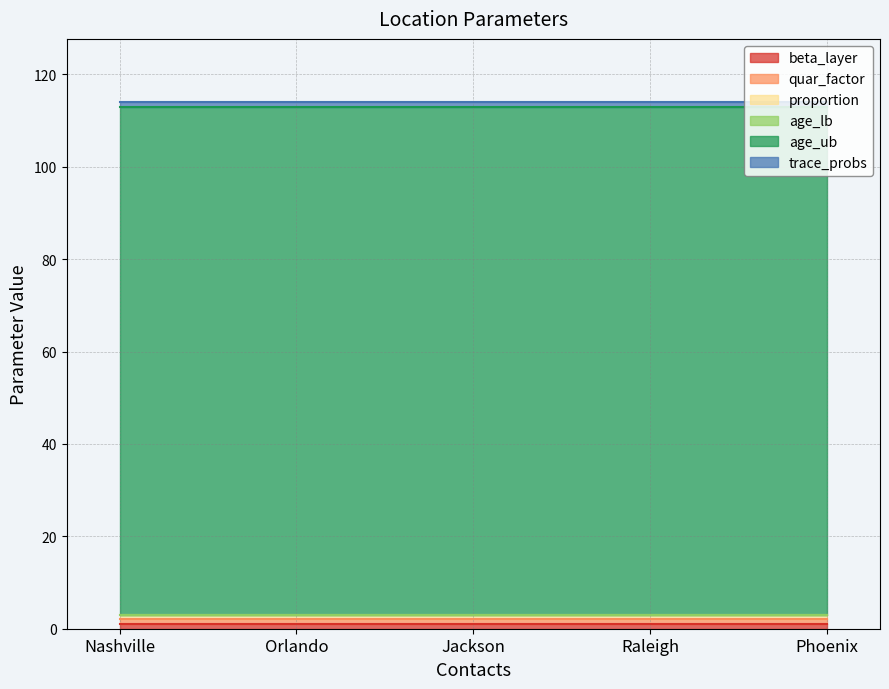

Reading left to right, extract all data points from this chart.

beta_layer: 1	1	1	1	1
quar_factor: 1	1	1	1	1
proportion: 1	1	1	1	1
age_lb: 0	0	0	0	0
age_ub: 110	110	110	110	110
trace_probs: 1	1	1	1	1